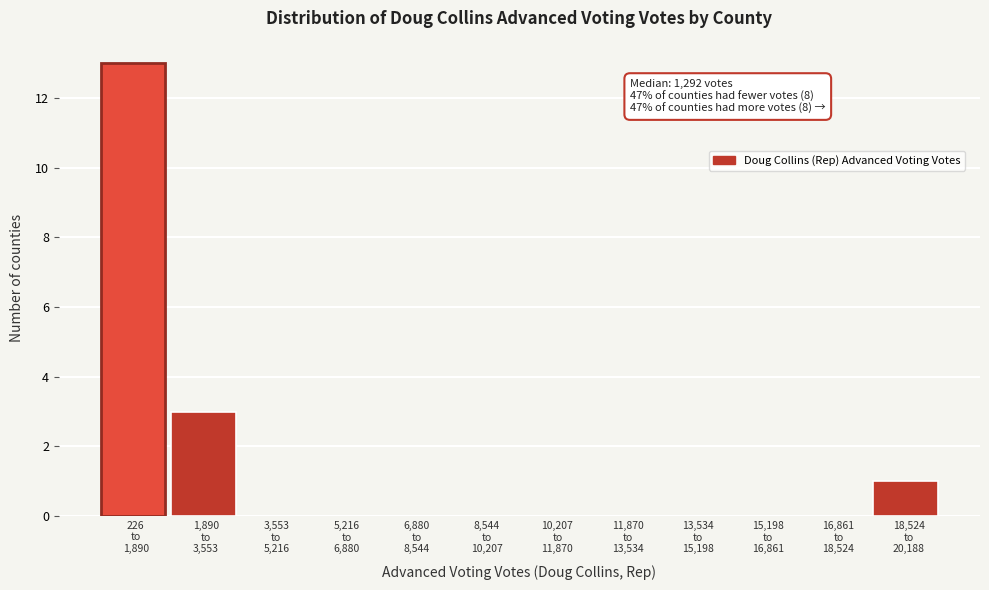

What is the sum of all values?

17